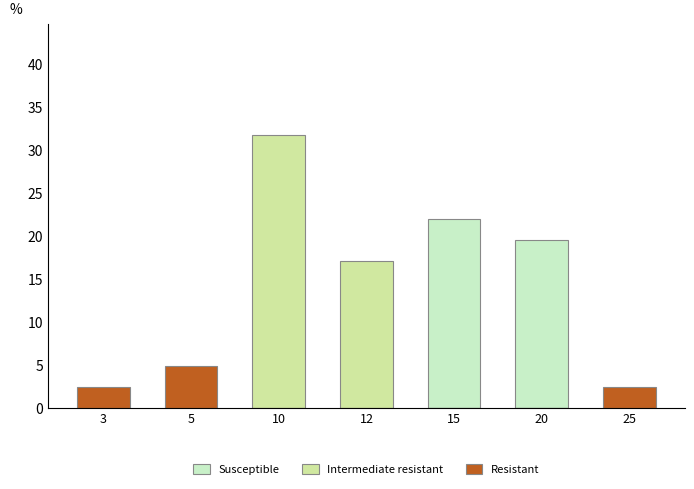

List the series in order of their overall mean, highest first.

Intermediate resistant, Susceptible, Resistant